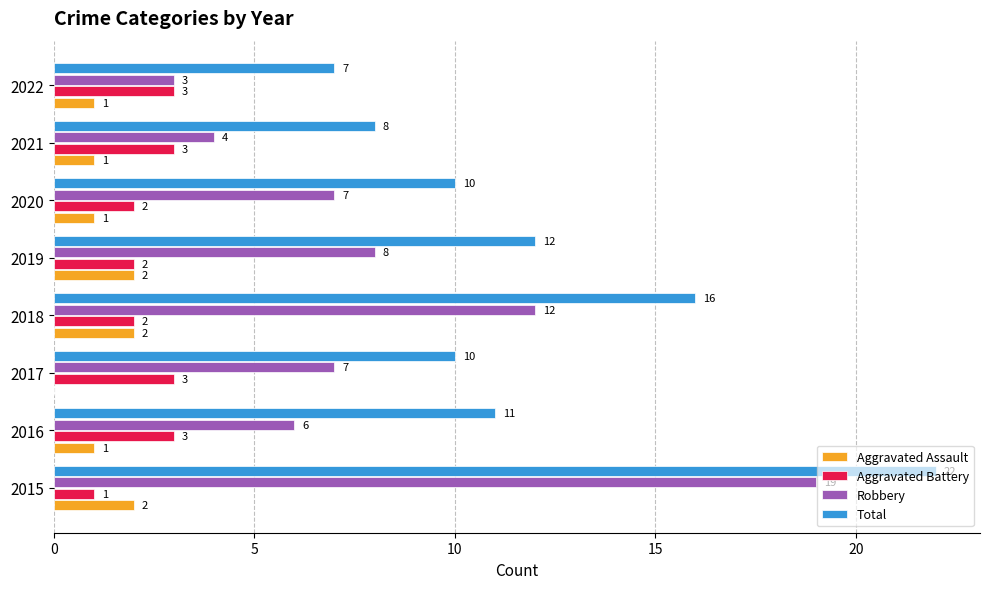

Between 2017 and 2018, which series saw the biggest shift?

Total